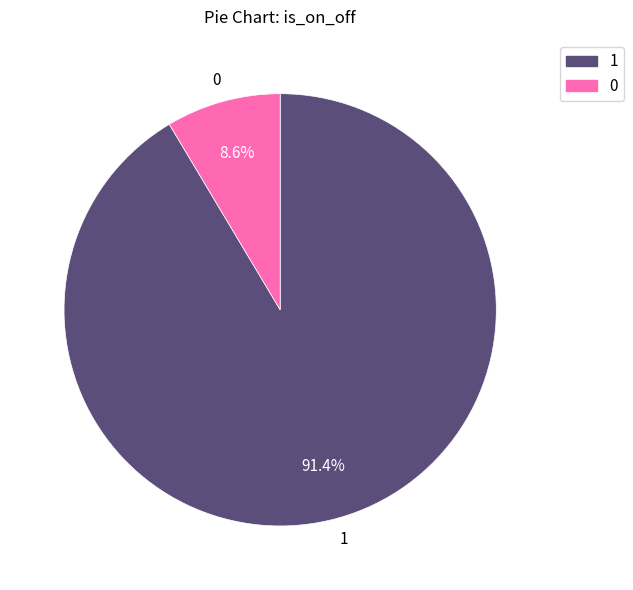

To the nearest percent, what portion does 1 represent?

91%